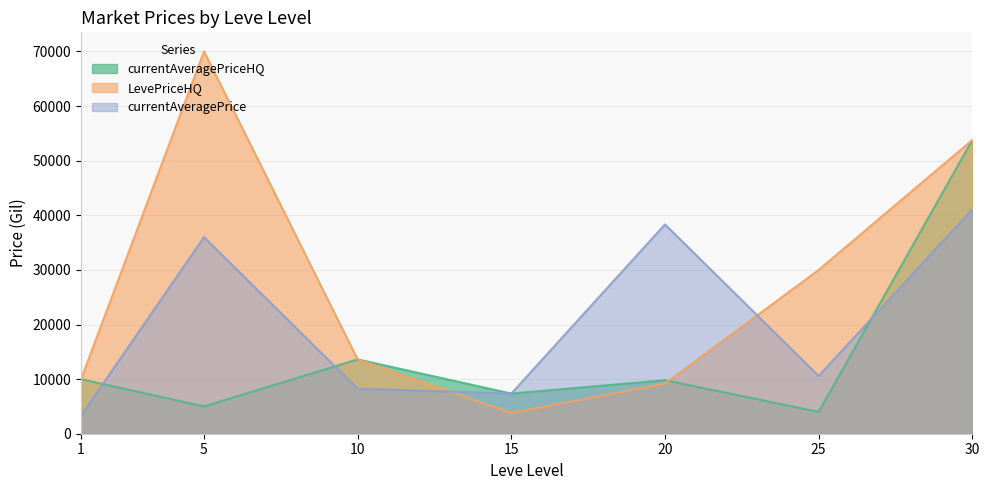

What is the difference between the LevePriceHQ values at 5 and 1?

60012.0